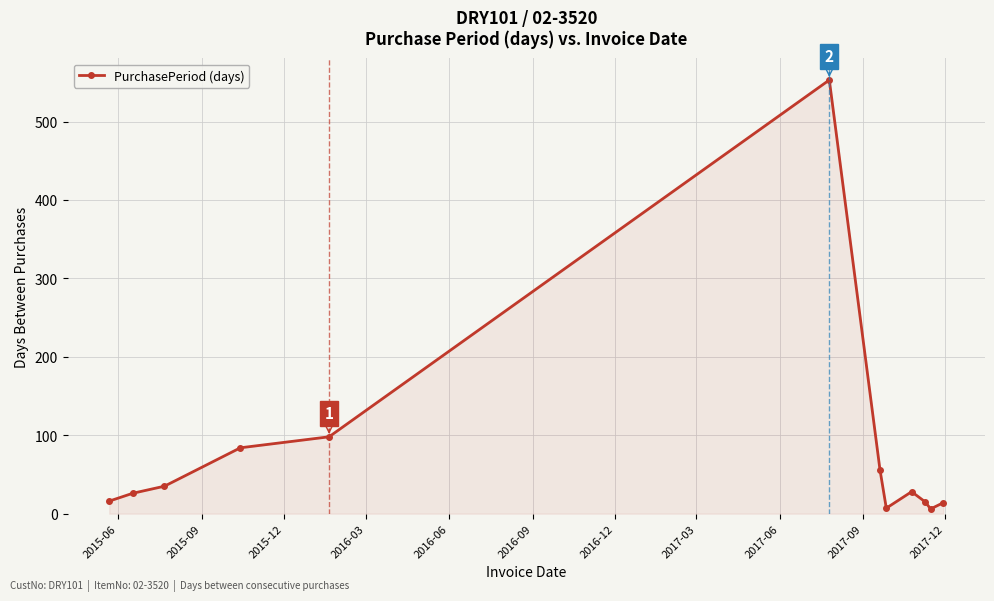

What is the greatest value displayed?

553